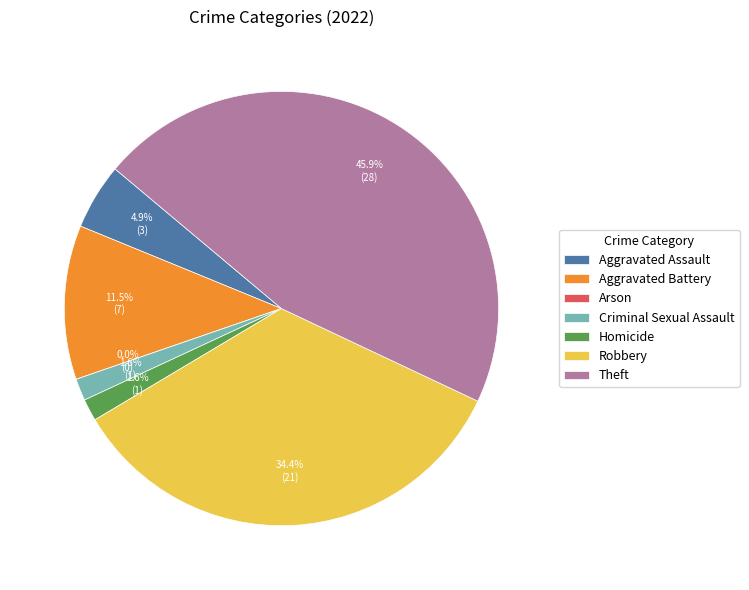

Rank the categories by value from highest to lowest.

Theft, Robbery, Aggravated Battery, Aggravated Assault, Criminal Sexual Assault, Homicide, Arson